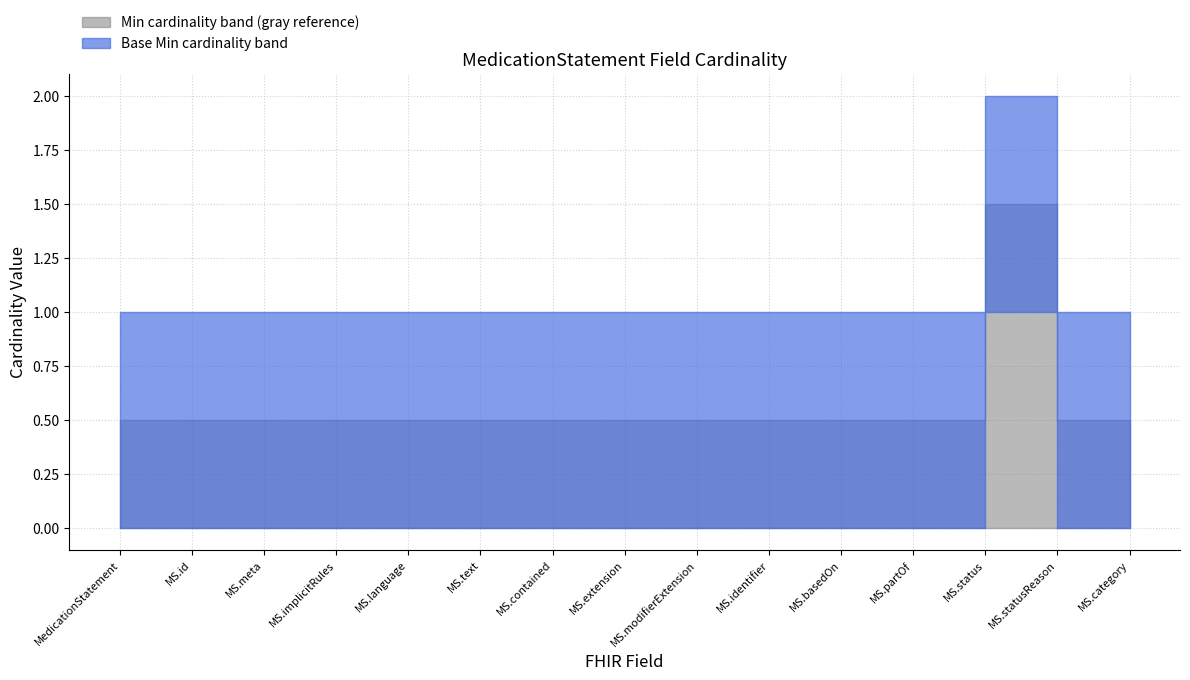

The value of Base Min at MedicationStatement.category is 0. True or false?

True